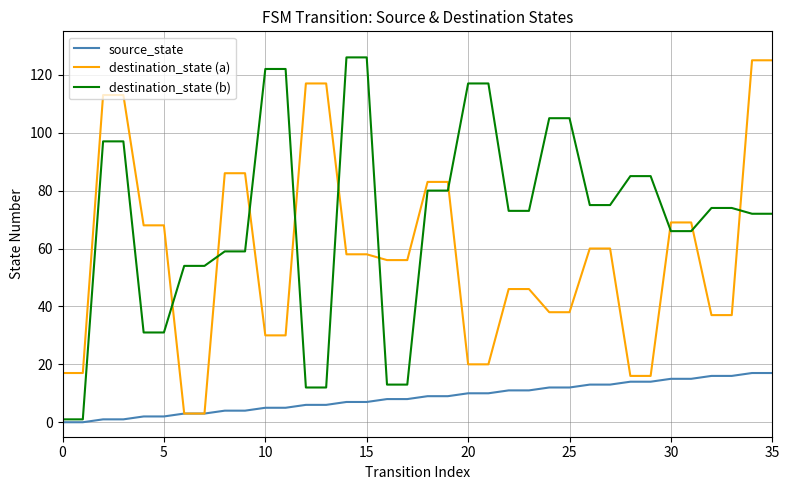

After their last crossing, which series has the higher values: destination_state (b) or destination_state (a)?

destination_state (a)